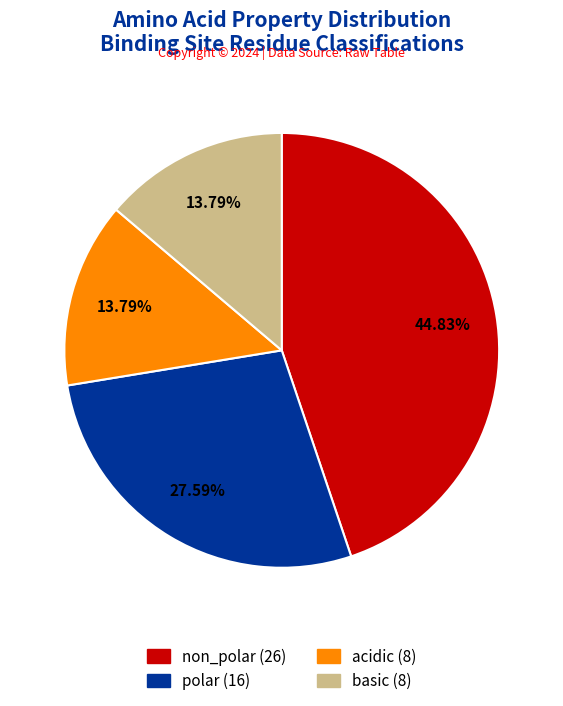

Do basic and acidic together represent more than half of the pie?

No